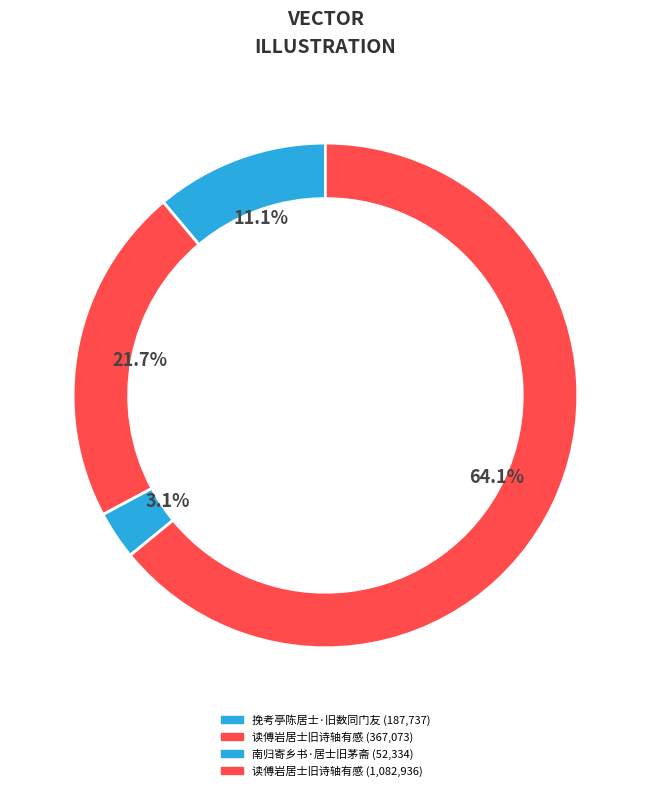

Rank the categories by value from lowest to highest.

南归寄乡书·居士旧茅斋, 挽考亭陈居士·旧数同门友, 读傅岩居士旧诗轴有感, 读傅岩居士旧诗轴有感